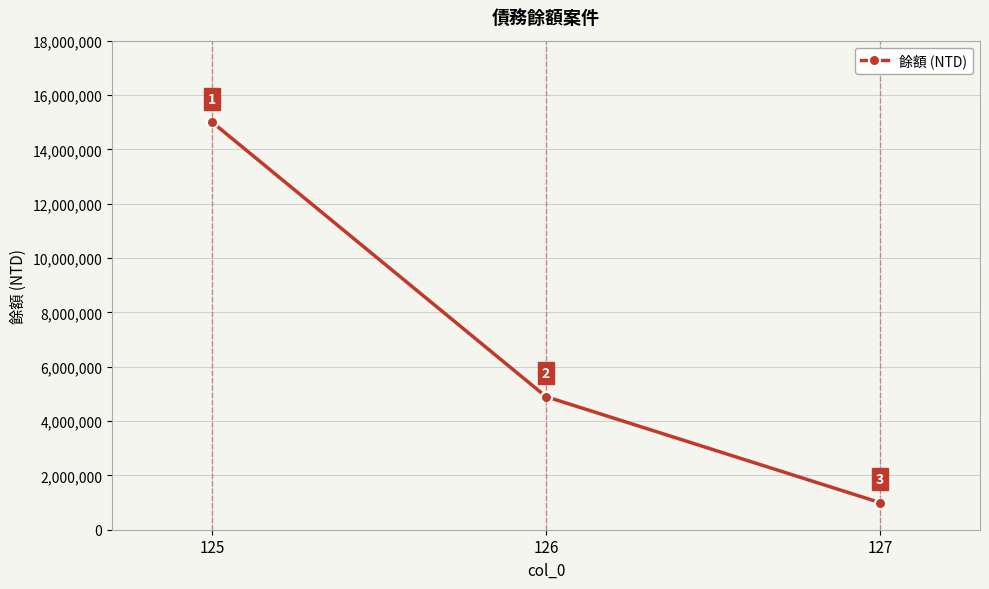

The value at 127 is 1541109. True or false?

False